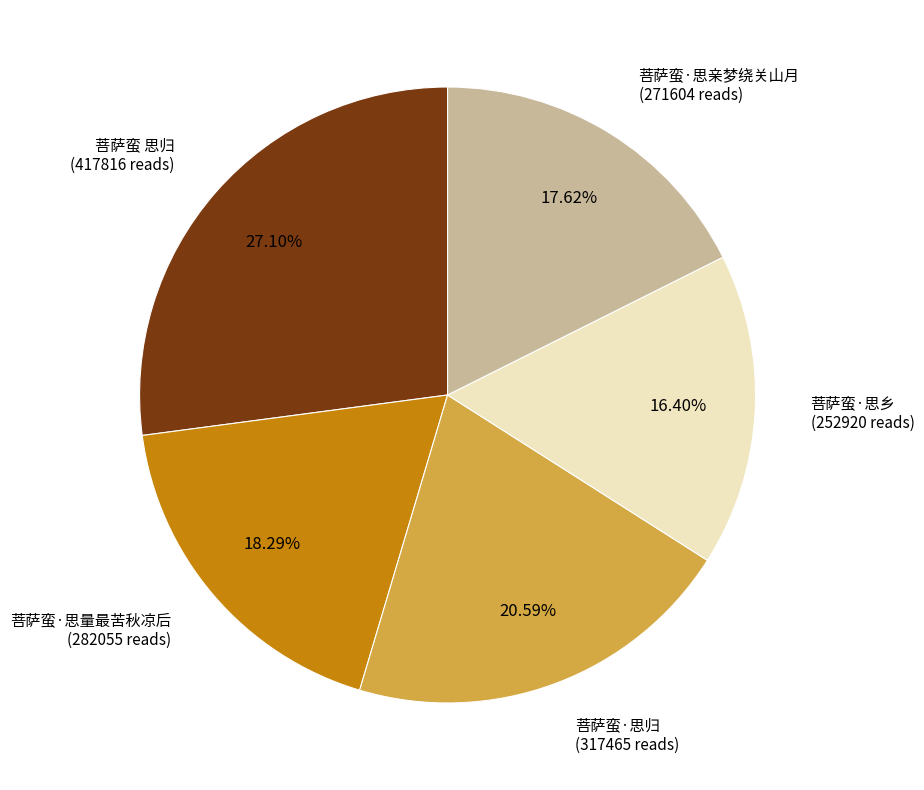

Is there any slice that represents more than half of the pie?

No